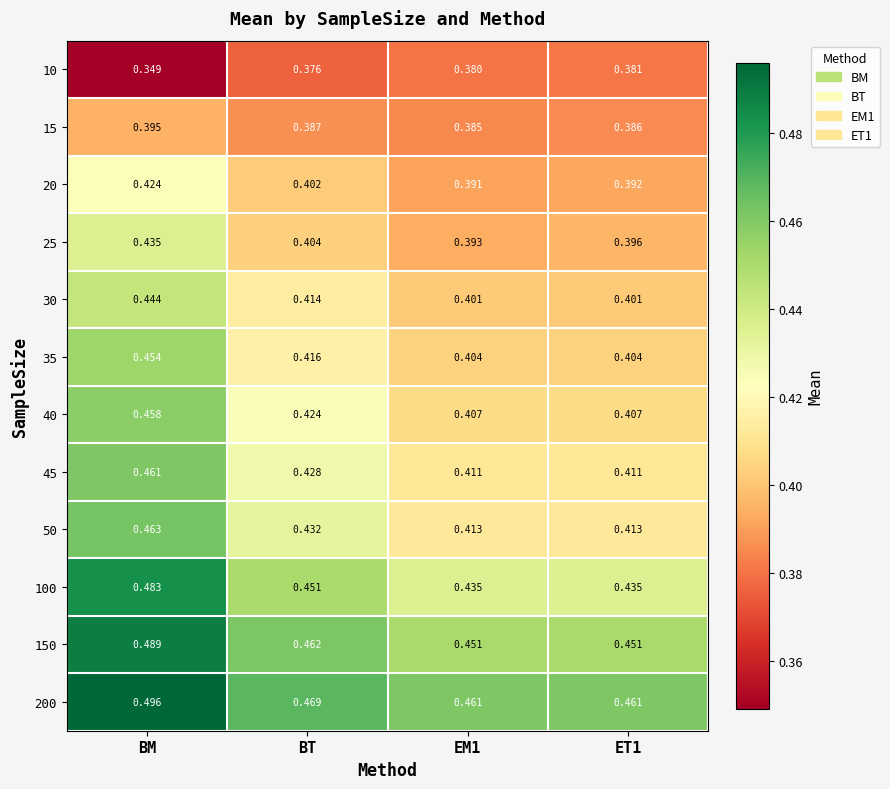

At which category is the sum across all series the highest?

BM